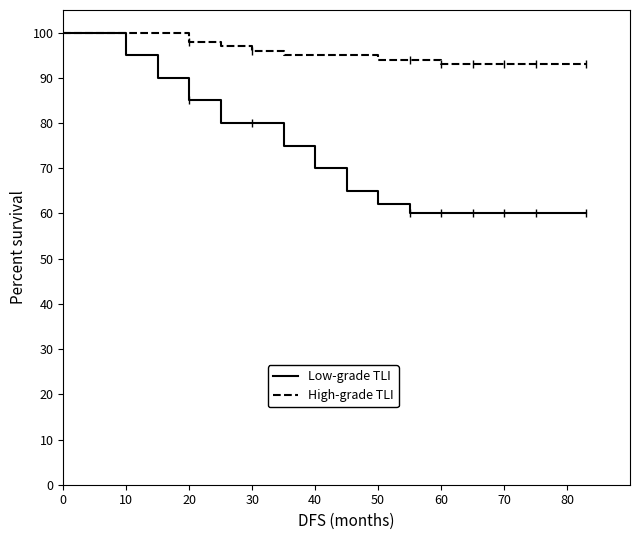

What is the lowest value of the High-grade TLI series?

93